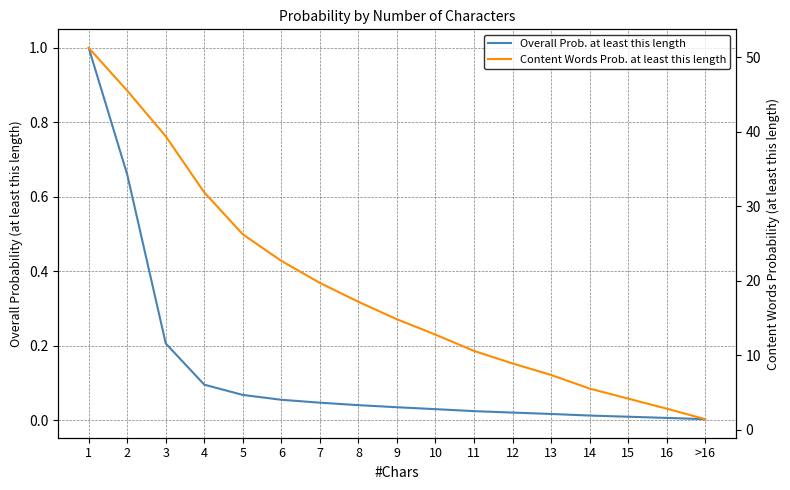

At which category is the sum across all series the highest?

1